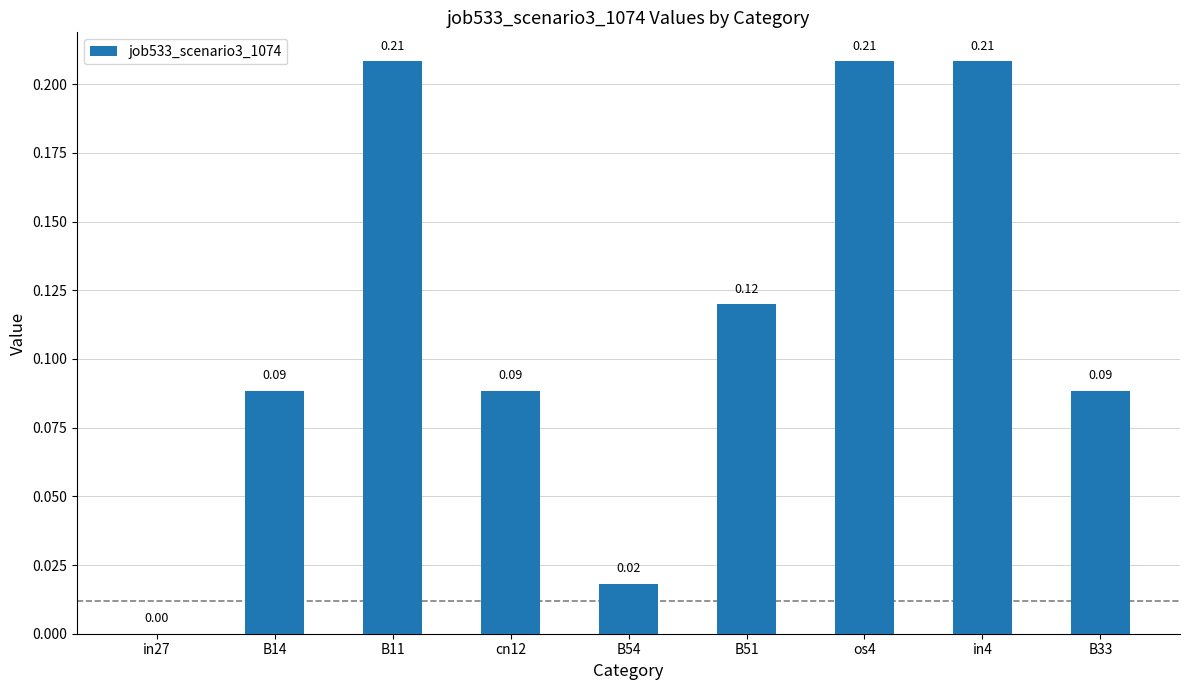

Count the number of data series in this chart.

1